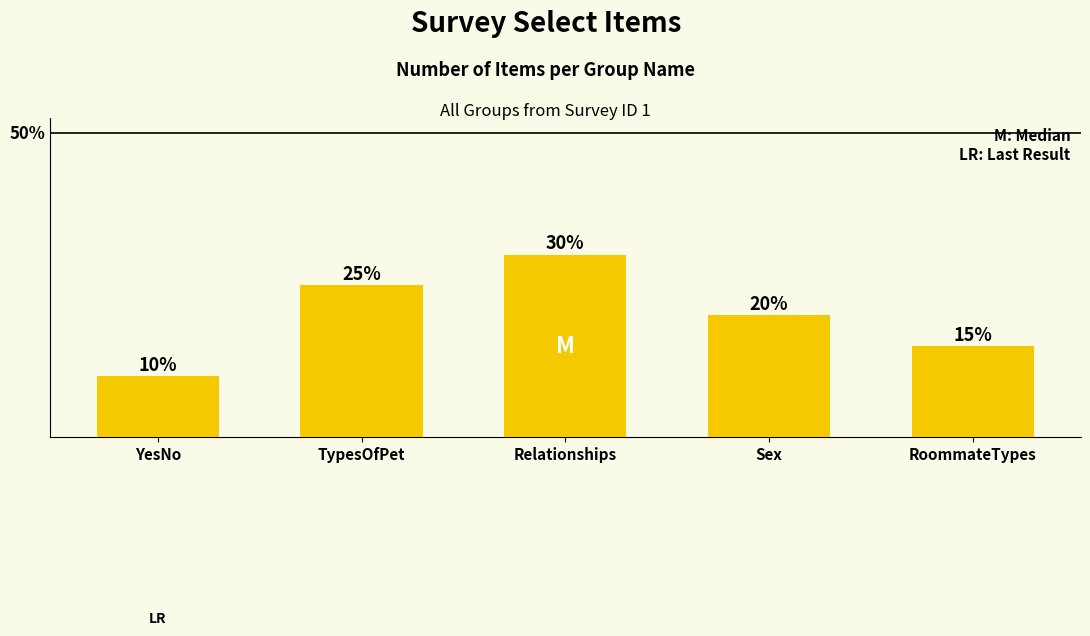

The value at TypesOfPet is 9. True or false?

False